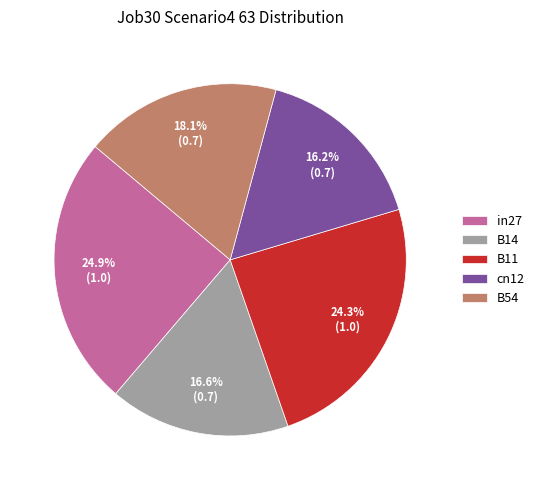

To the nearest percent, what is the difference between the largest and smallest slice percentages?

9%